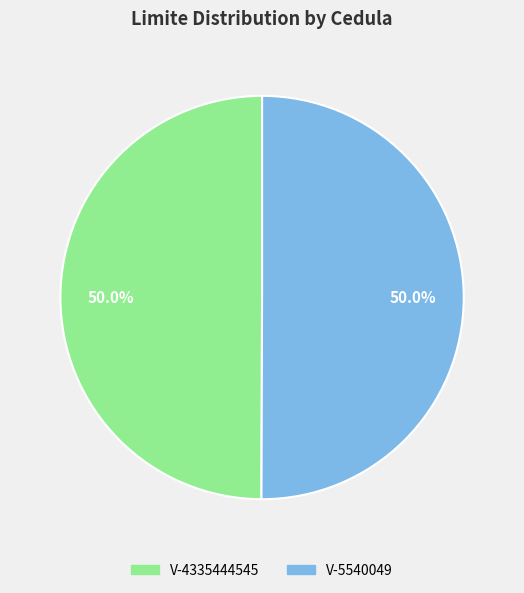

Approximately how many times larger is the value at V-4335444545 compared to V-5540049?

1.0